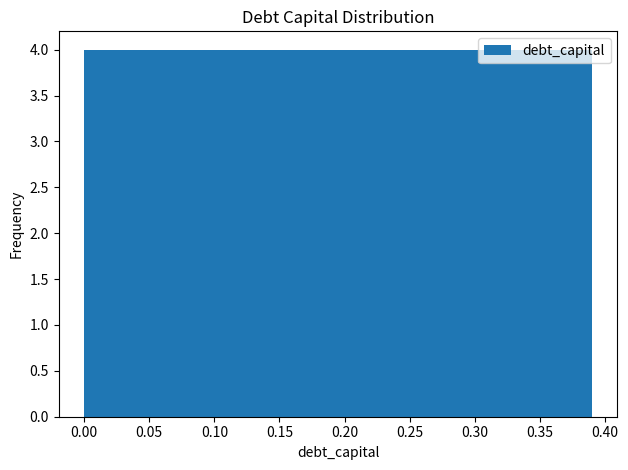

Reading left to right, transcribe this chart: for each bar, give the range it covers on the x-axis and its height. Neither the bar edges nor the heights are printed on the chart, so give them approximately, as read against the axes.

0.000 to 0.039: 4
0.039 to 0.078: 4
0.078 to 0.117: 4
0.117 to 0.156: 4
0.156 to 0.195: 4
0.195 to 0.234: 4
0.234 to 0.273: 4
0.273 to 0.312: 4
0.312 to 0.351: 4
0.351 to 0.390: 4